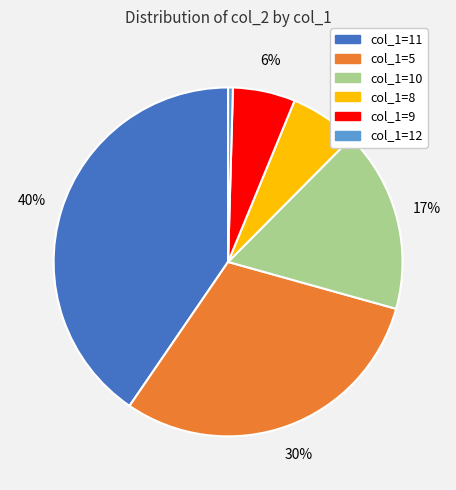

Does any single category account for the majority?

No